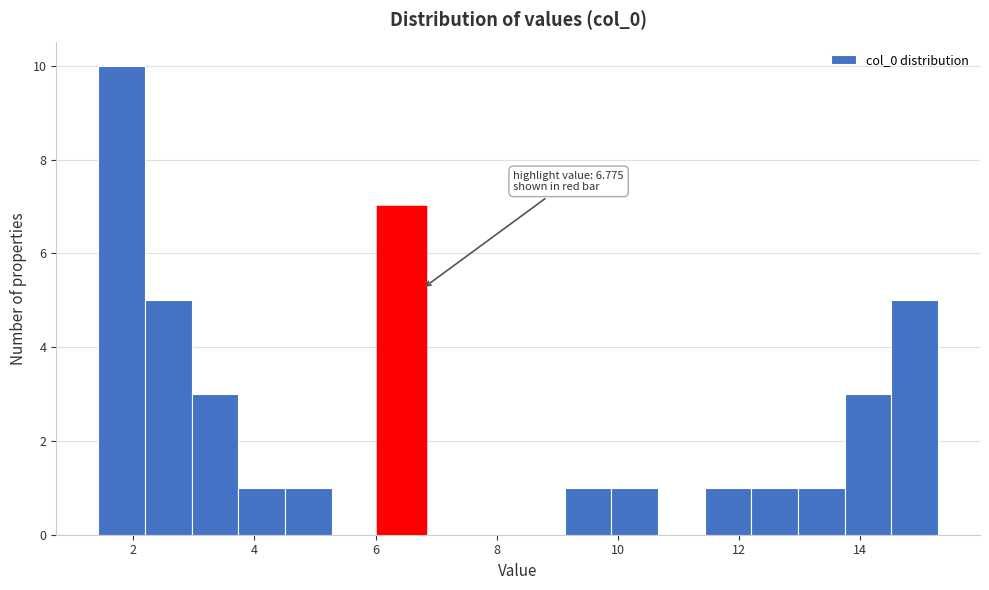

Read against the x-axis, roughly where is the centre of the tallest bar?

1.8